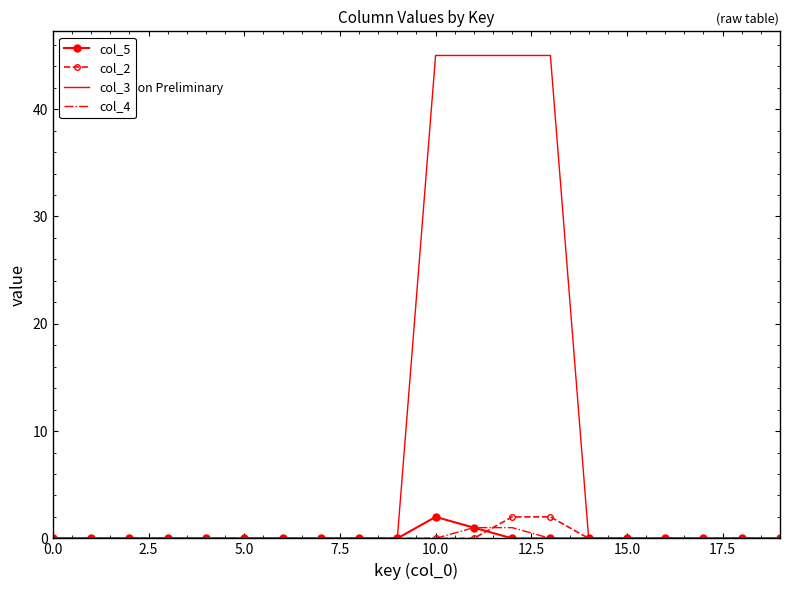

What is the average value of the col_3 series?

9